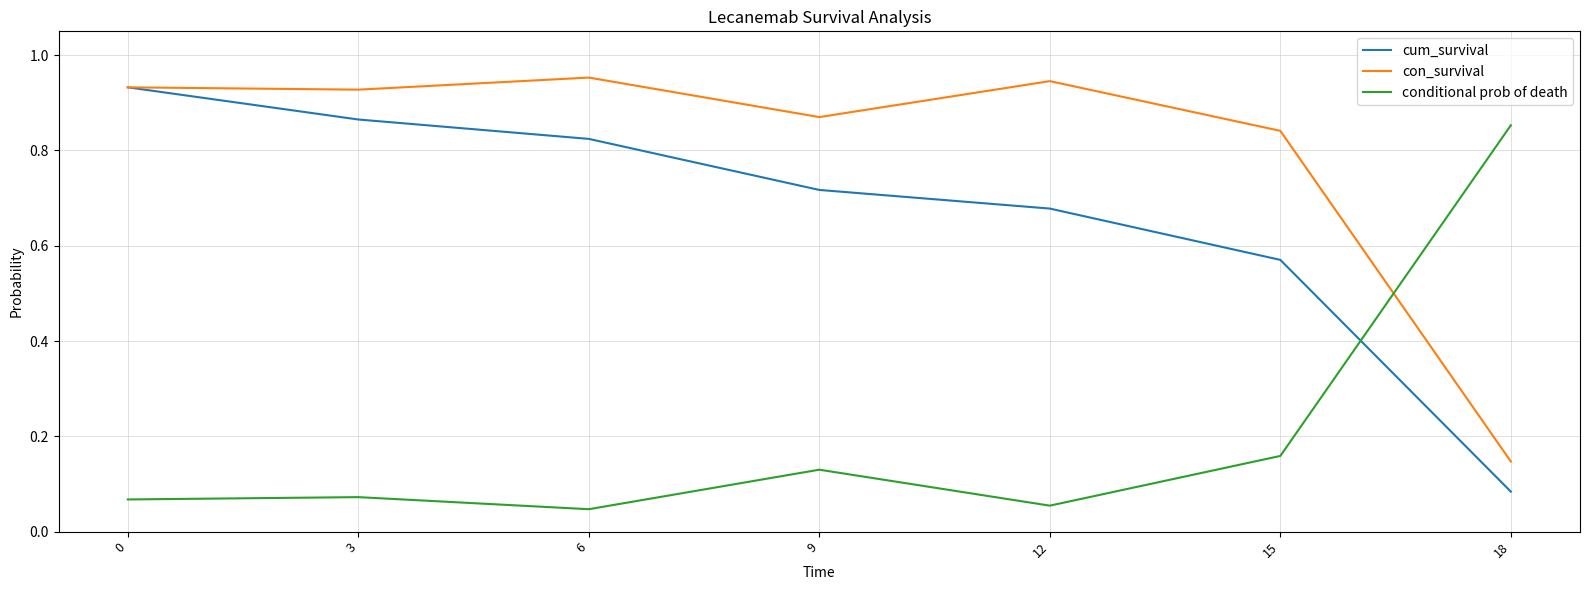

Rank the series at 9 from lowest to highest value.

conditional prob of death, cum_survival, con_survival